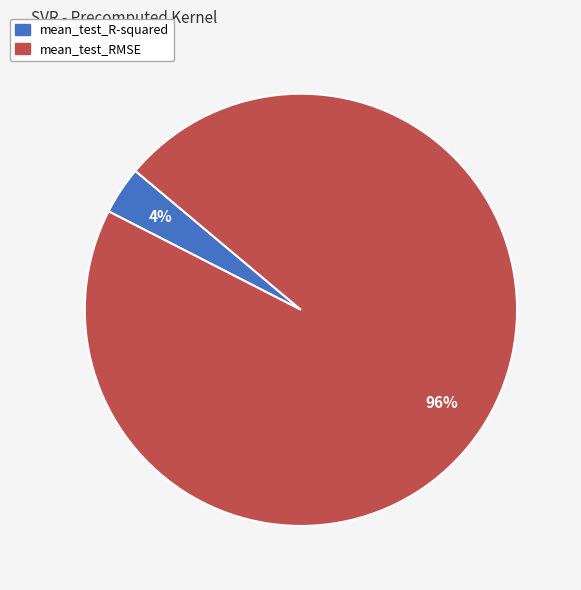

To the nearest percent, what percentage of the pie is mean_test_R-squared?

4%